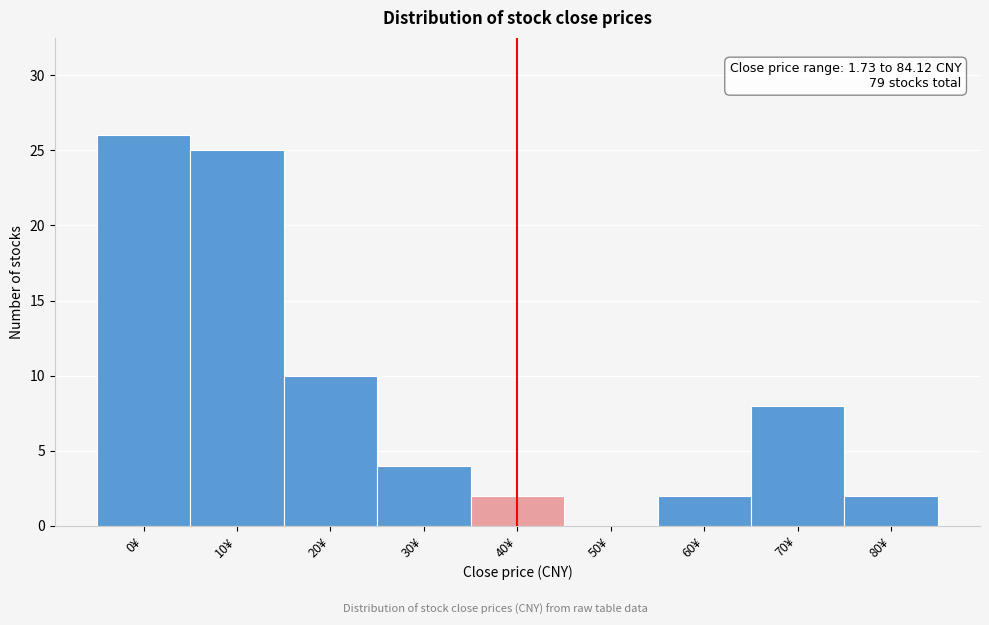

Reading right to left, list all the values displayed in this chart.

80¥=2	70¥=8	60¥=2	50¥=0	40¥=2	30¥=4	20¥=10	10¥=25	0¥=26